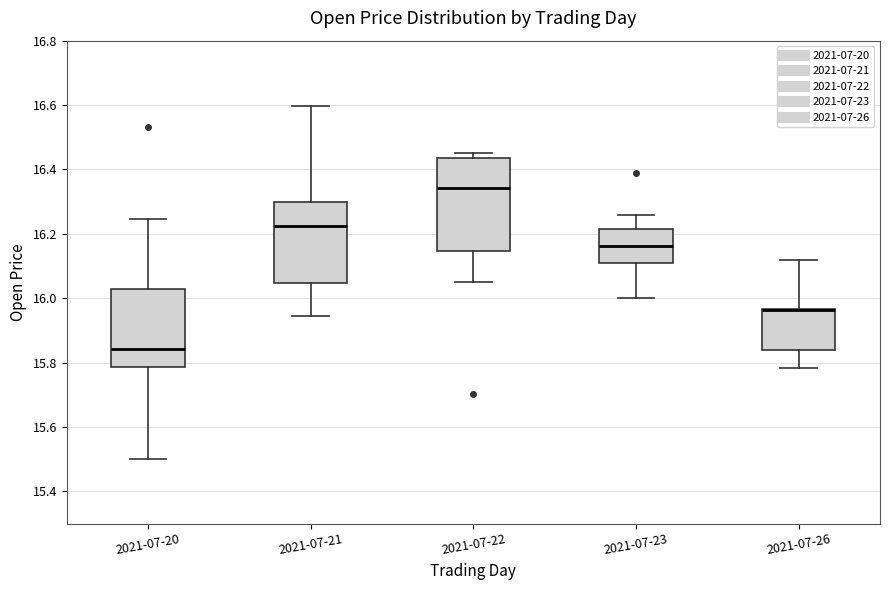

Where does the median line of the box for 2021-07-23 sit on the y-axis? The values are not printed on the chart, so give them approximately, as read against the axis.

16.16